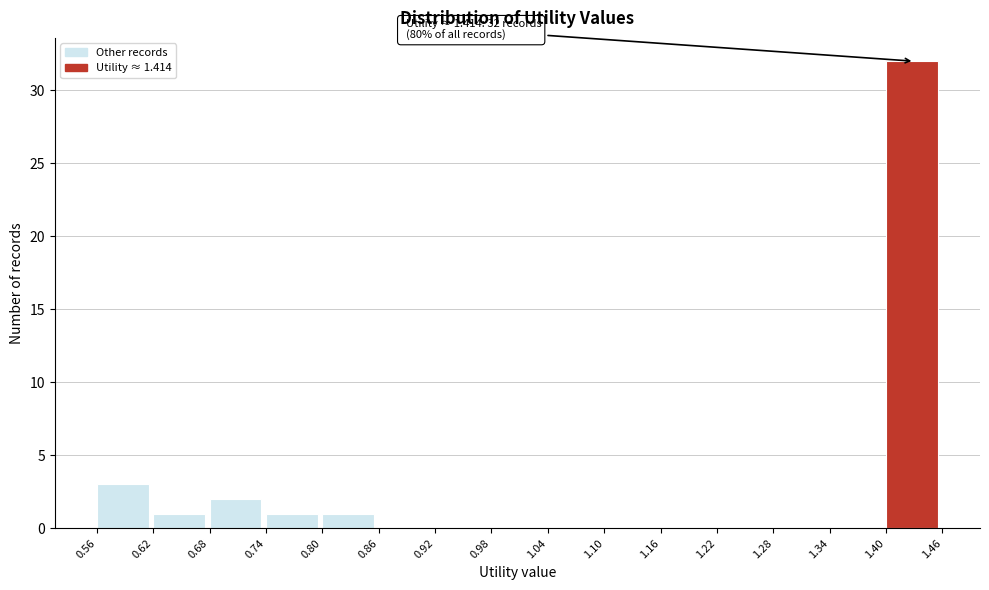

Which range on the x-axis has the tallest bar?

1.40 to 1.46